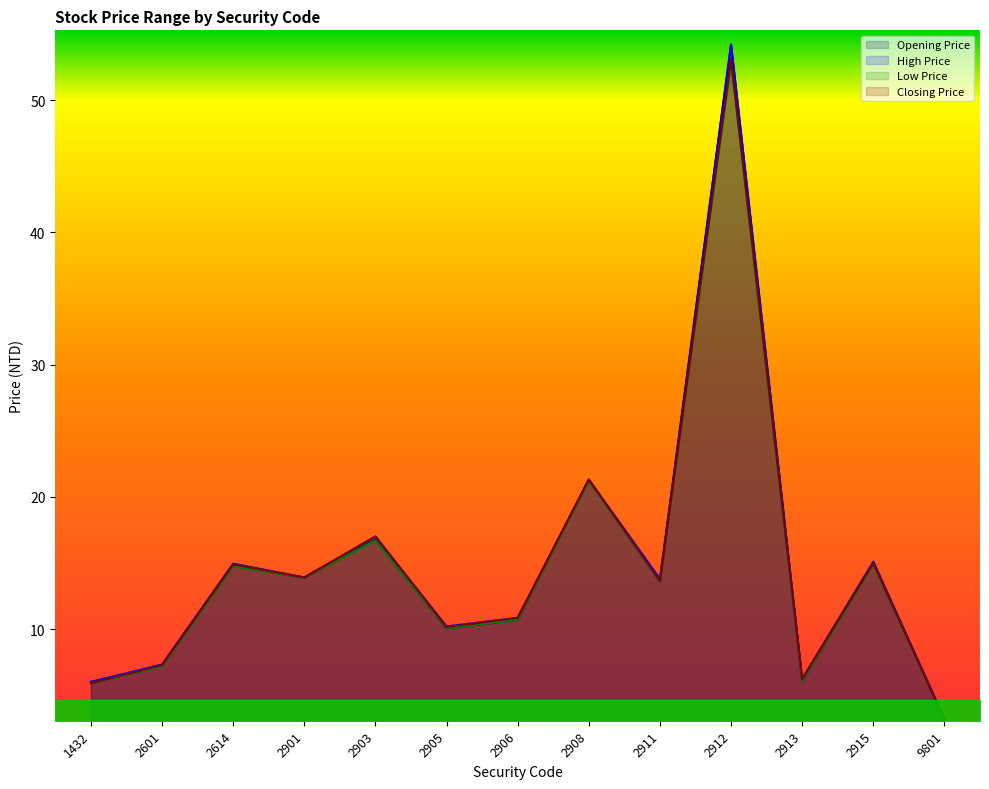

Does the chart have visible grid lines?

No